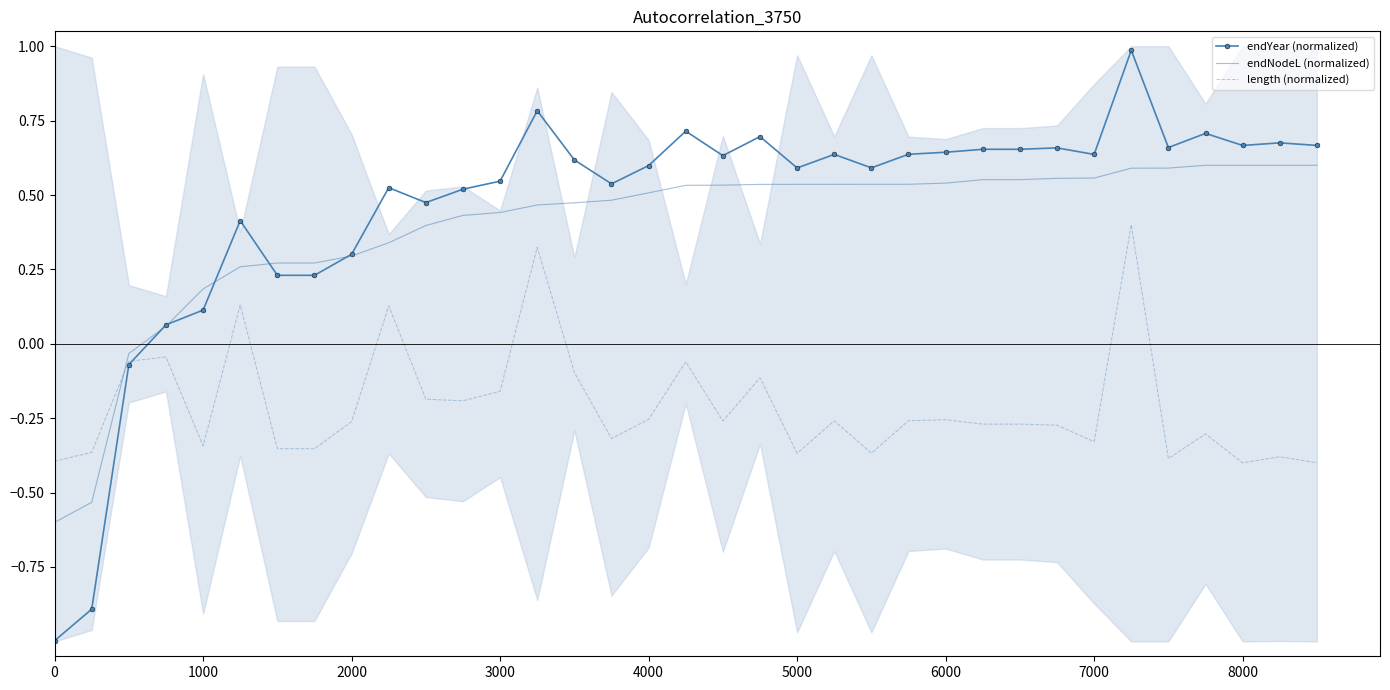

What is the value of the length (normalized) point at the 33rd from the left?

-0.4